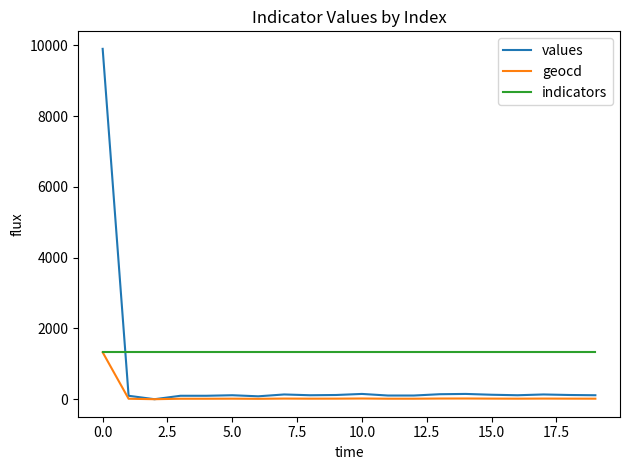

Which series ends up on top after the final intersection of values and indicators?

indicators